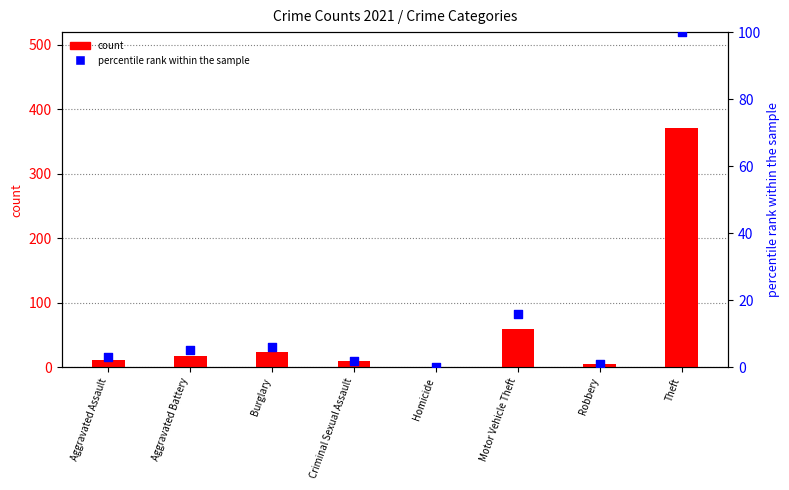

Which series has the largest total across all categories?

count